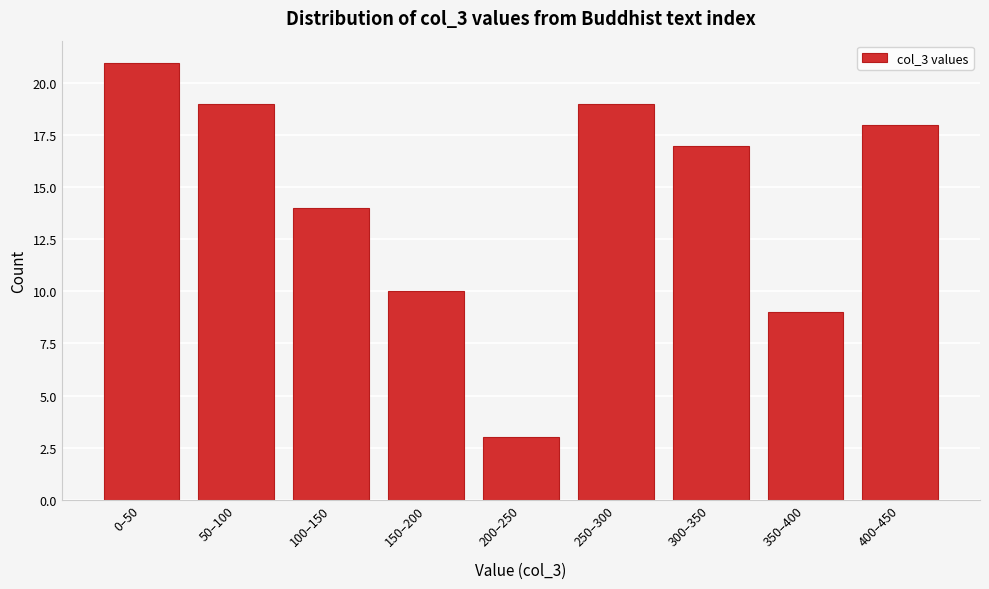

Reading right to left, transcribe all the data shown in this chart.

18	9	17	19	3	10	14	19	21